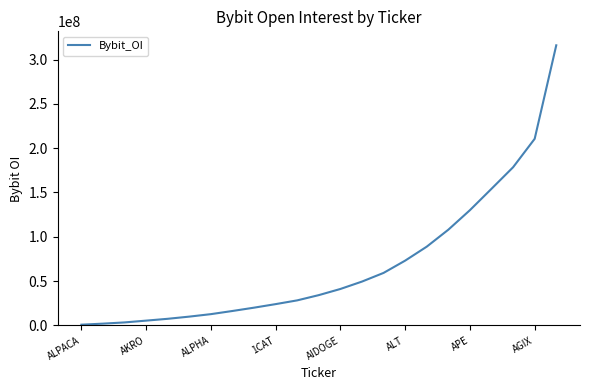

What is the difference between the maximum and minimum values?

315170887